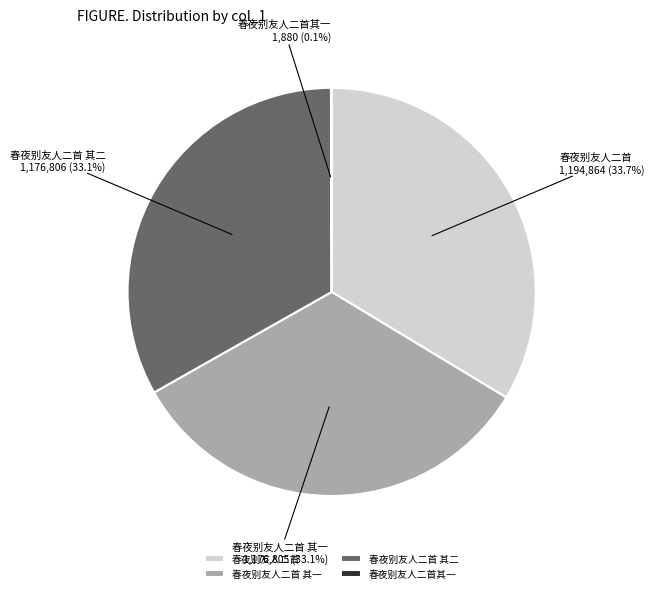

What is the ratio of the value at 春夜别友人二首 其二 to the value at 春夜别友人二首?

1.0